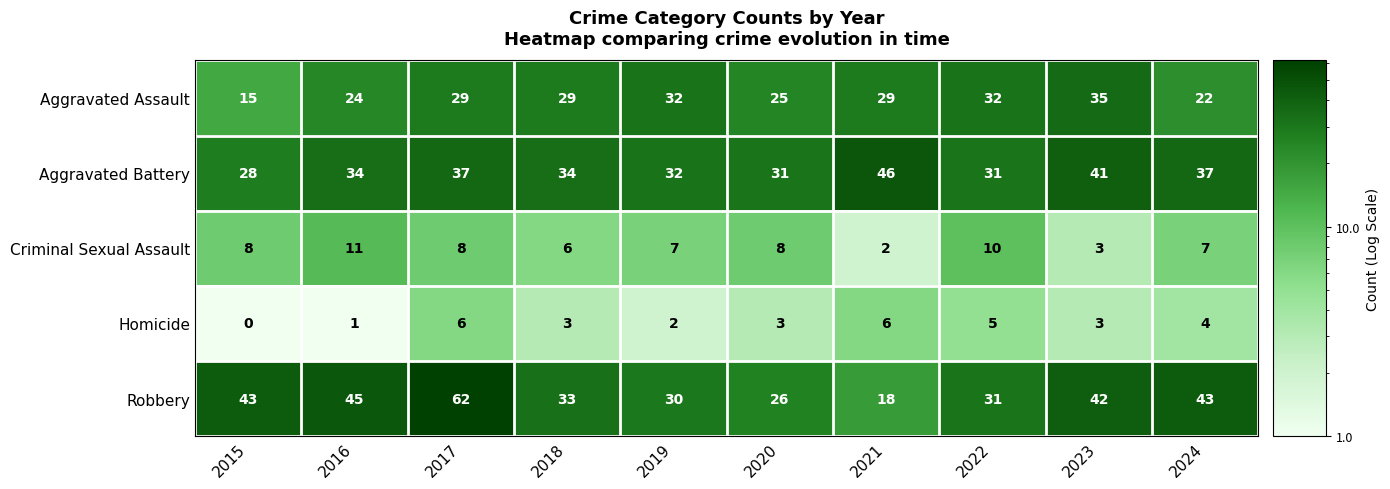

Where is Aggravated Assault nearest to the value 25?

2020